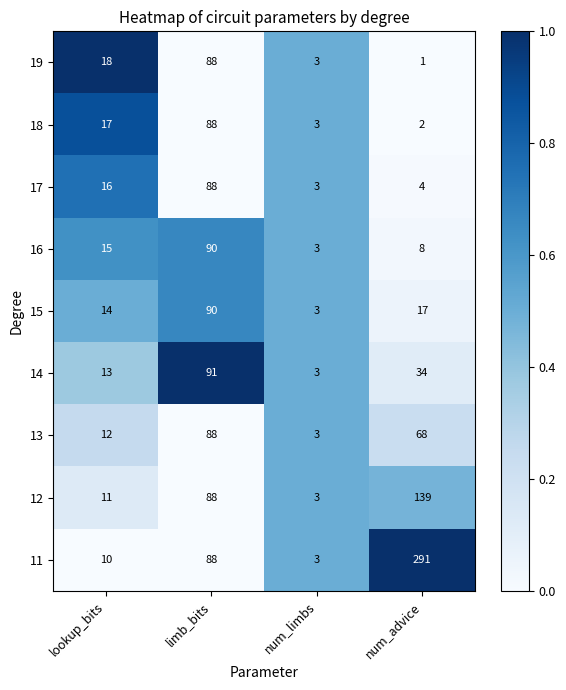

What is the difference between the second highest and second lowest values in the 15 series?

3